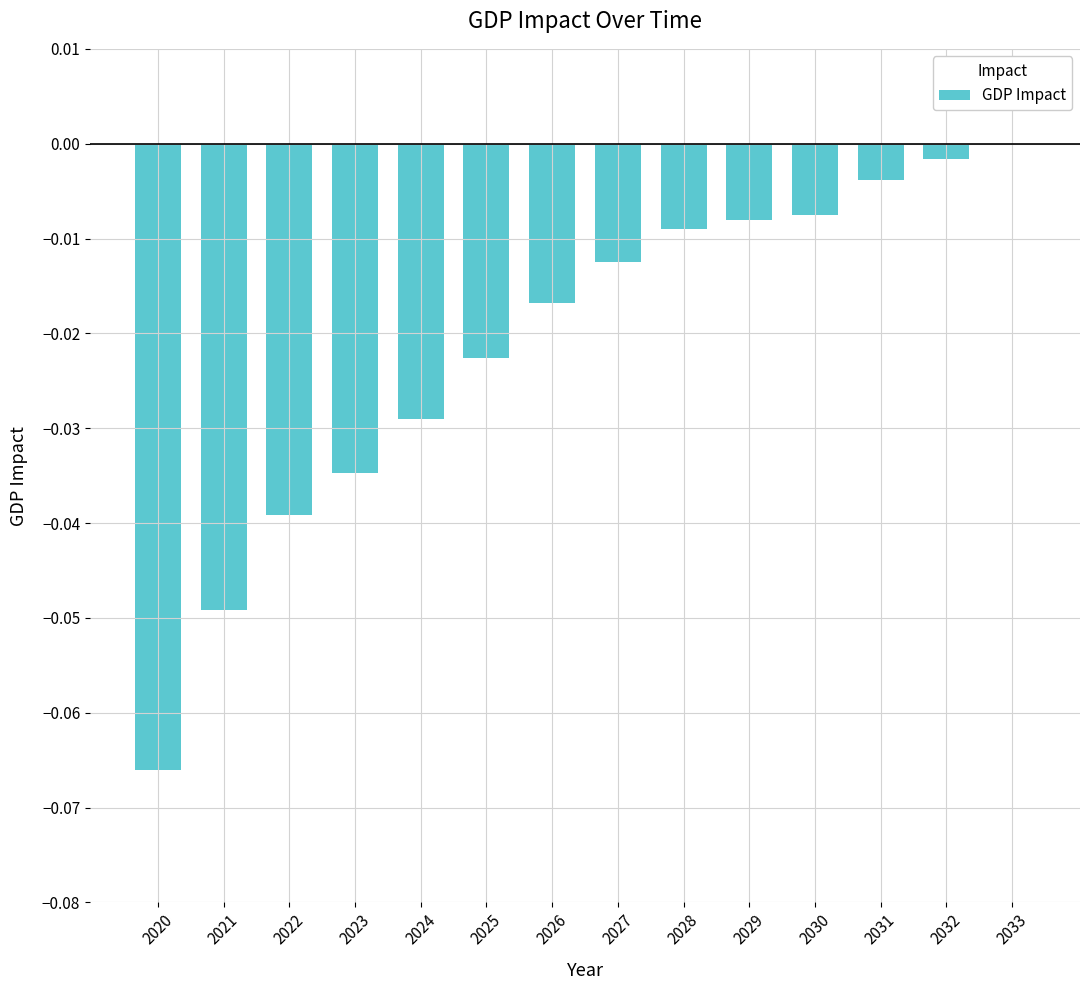

Which has a higher value, 2033 or 2028?

2033